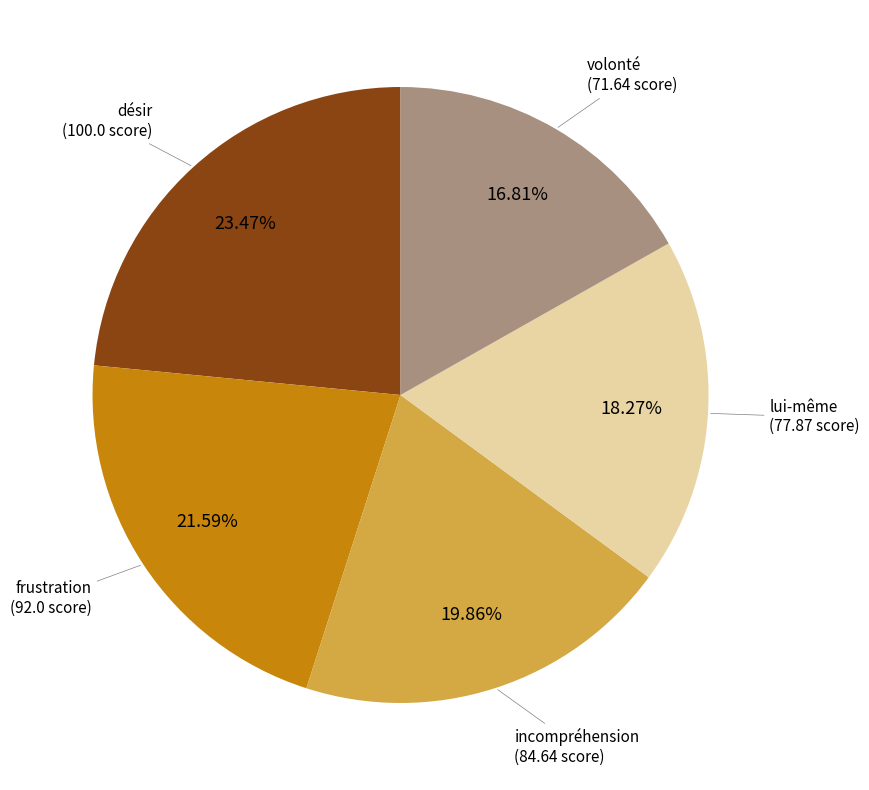

How many slices are in this pie chart?

5